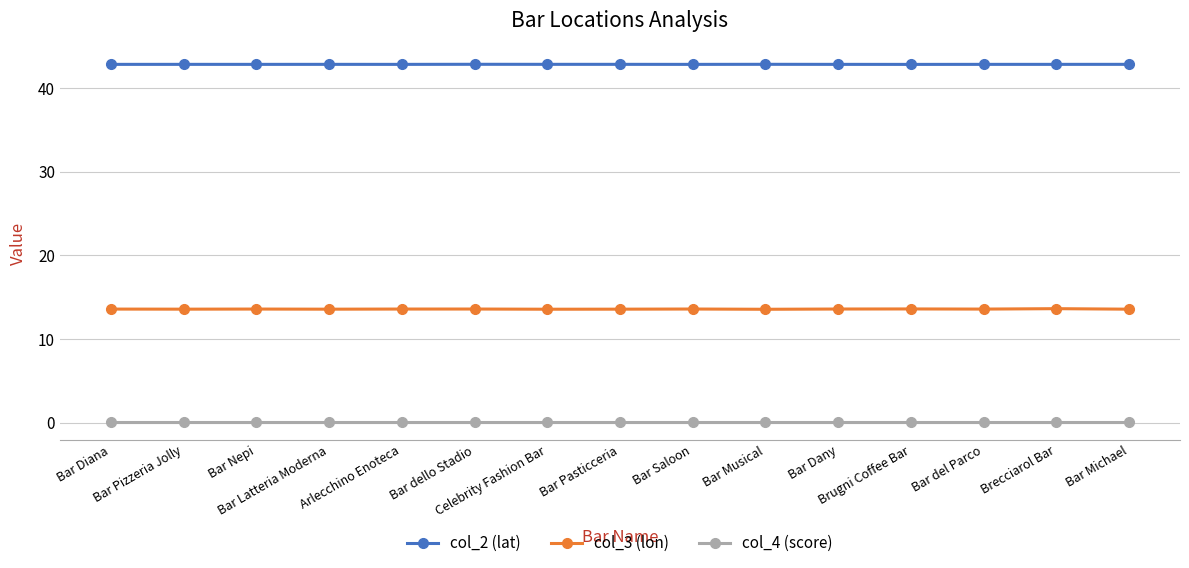

What is the highest value of the col_3 (lon) series?

13.6